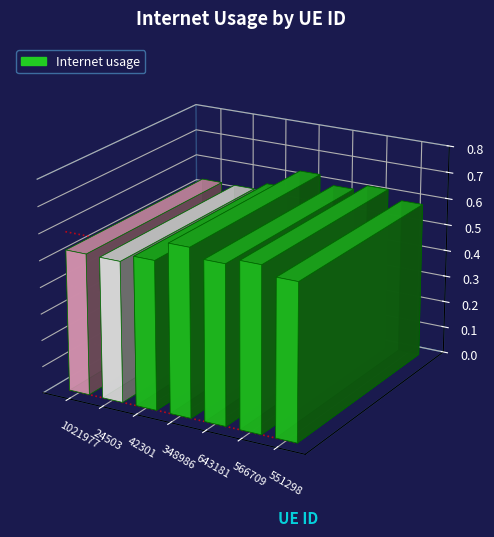

What is the sum of the values at 551298 and 42301?

1.1